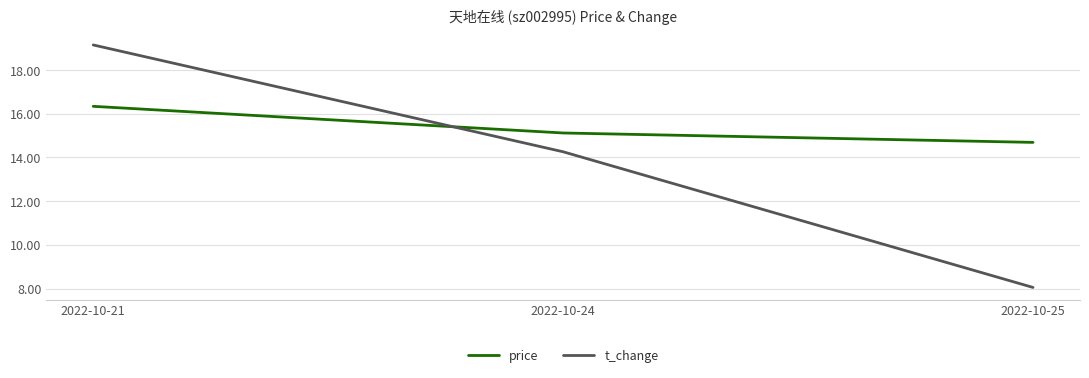

The value of t_change at 2022-10-25 is 8.1. True or false?

True